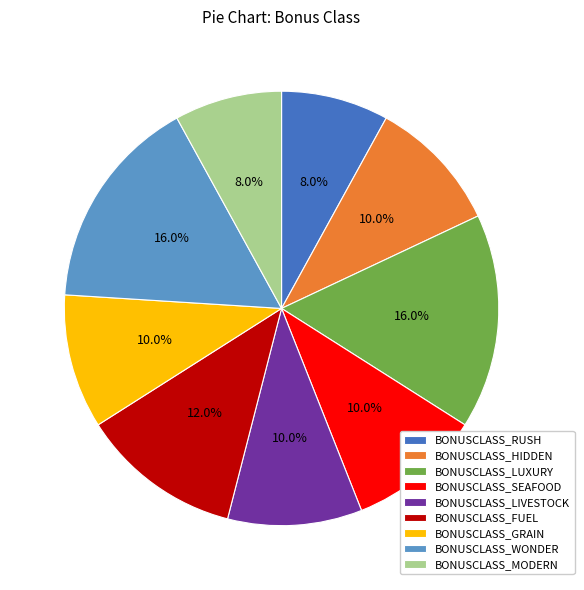

Approximately how many times larger is the value at BONUSCLASS_MODERN compared to BONUSCLASS_HIDDEN?

0.8